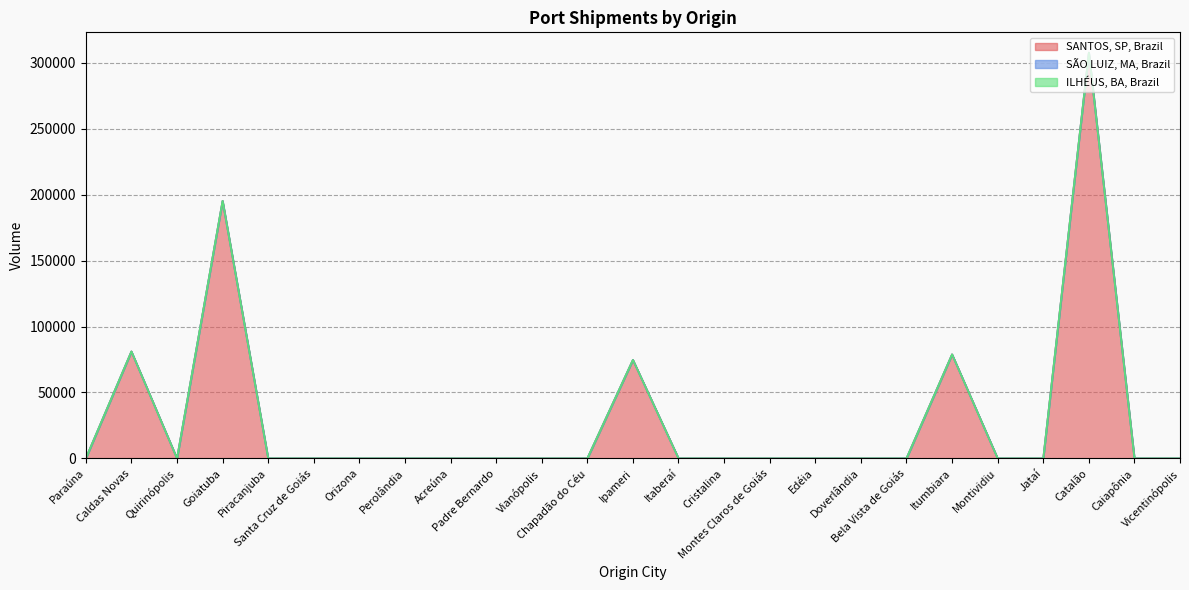

Does the chart display data point markers on the line(s)?

No